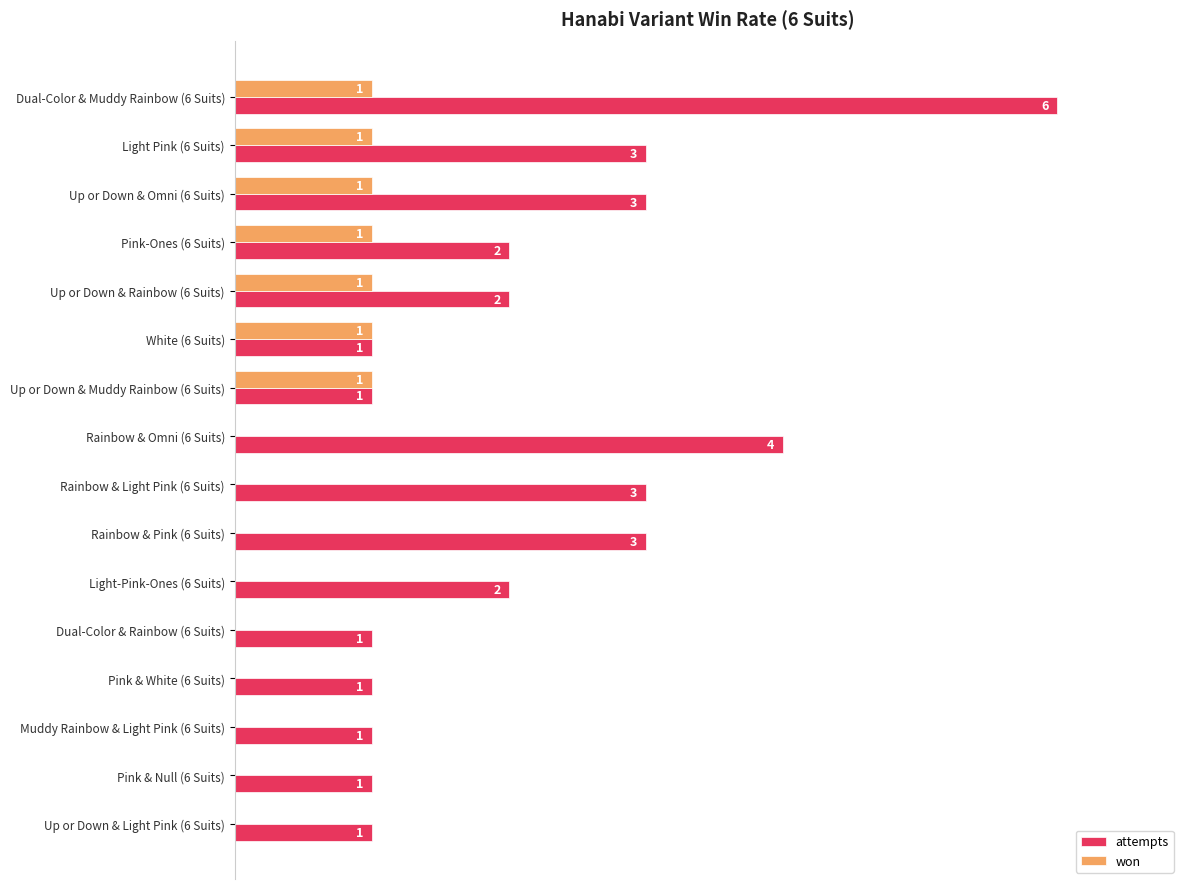

What are all the series names shown in the legend?

attempts, won